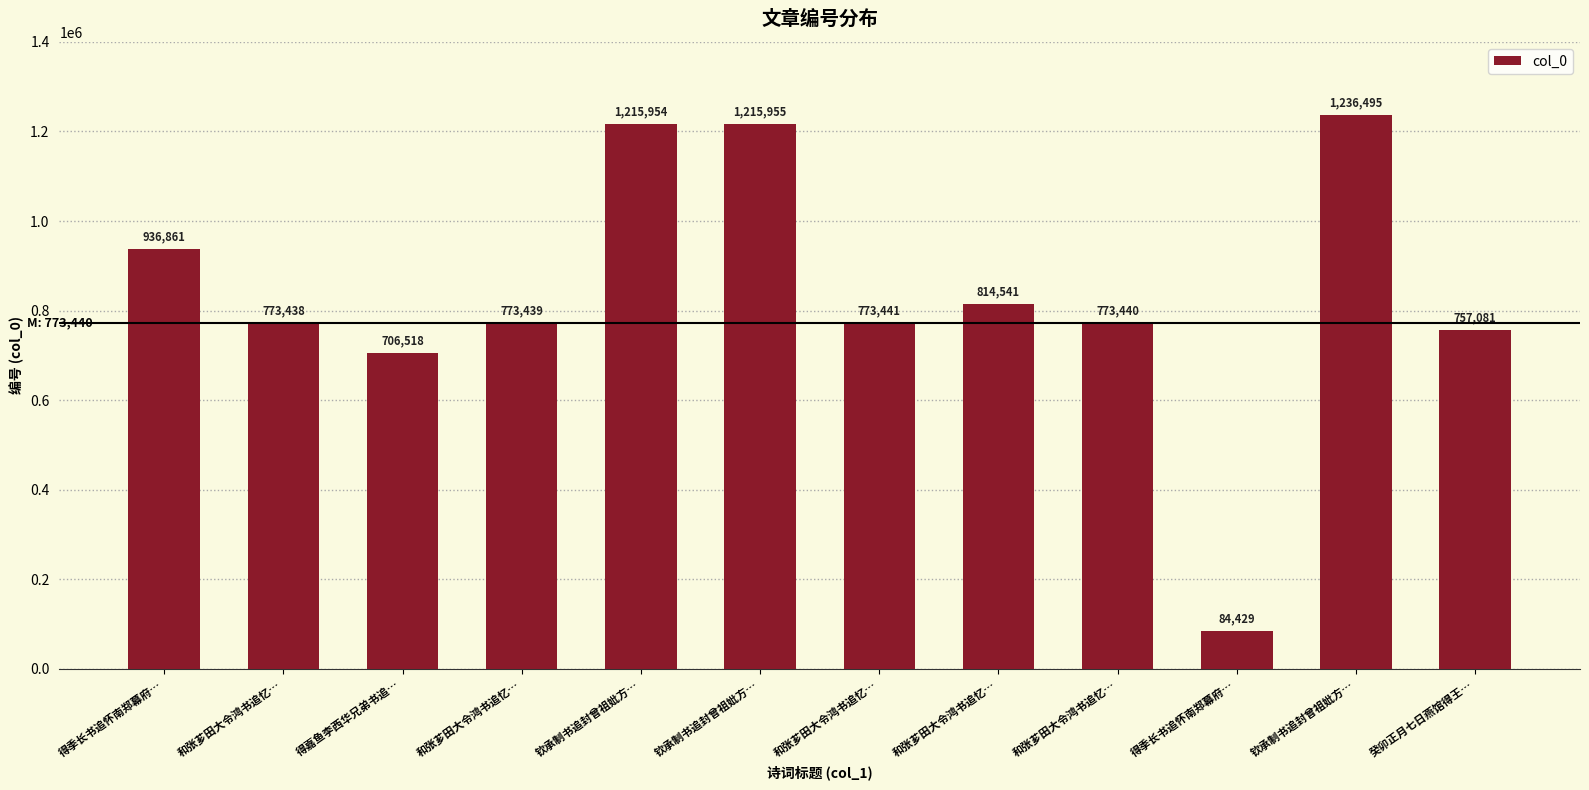

Does the chart contain any negative values?

No